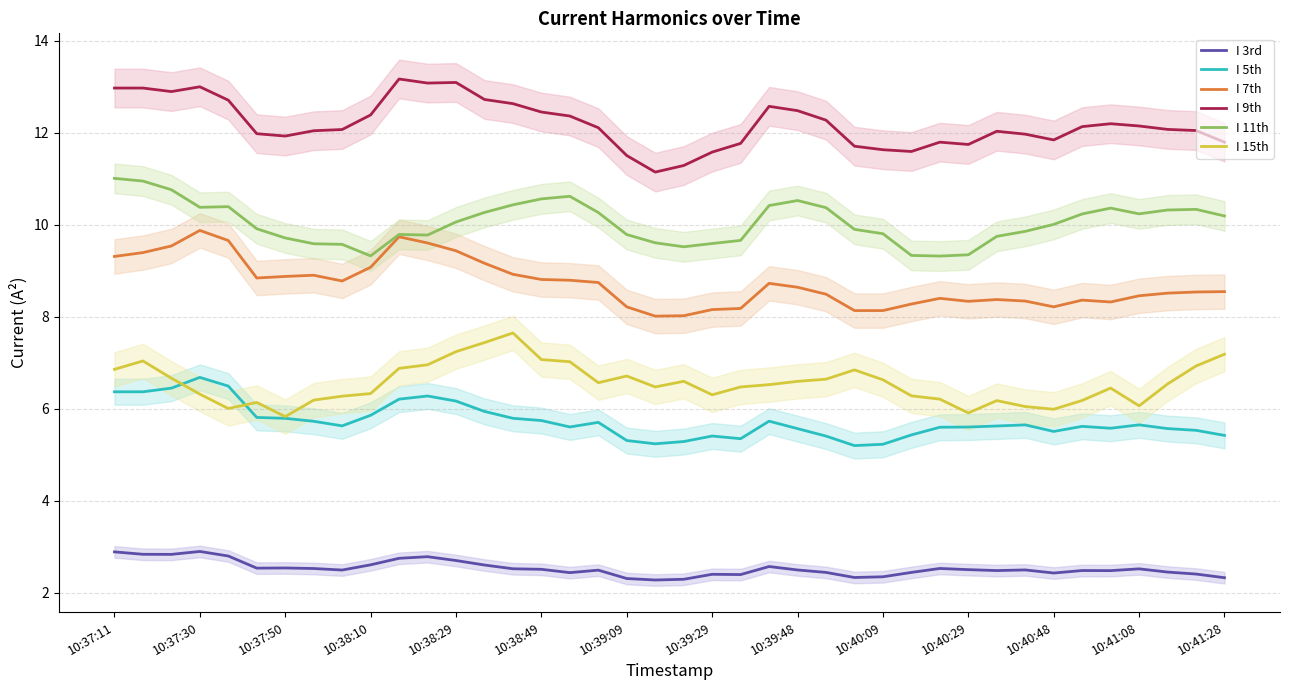

True or false: I 7th and I 11th intersect in this chart.

False